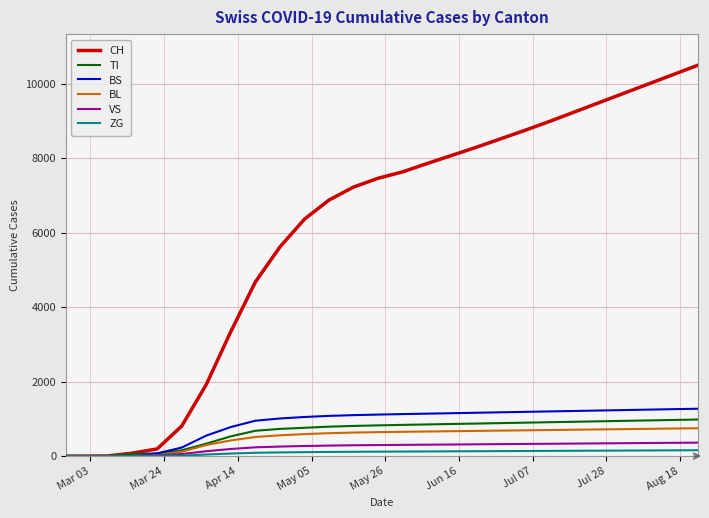

Which series has the largest total across all categories?

CH